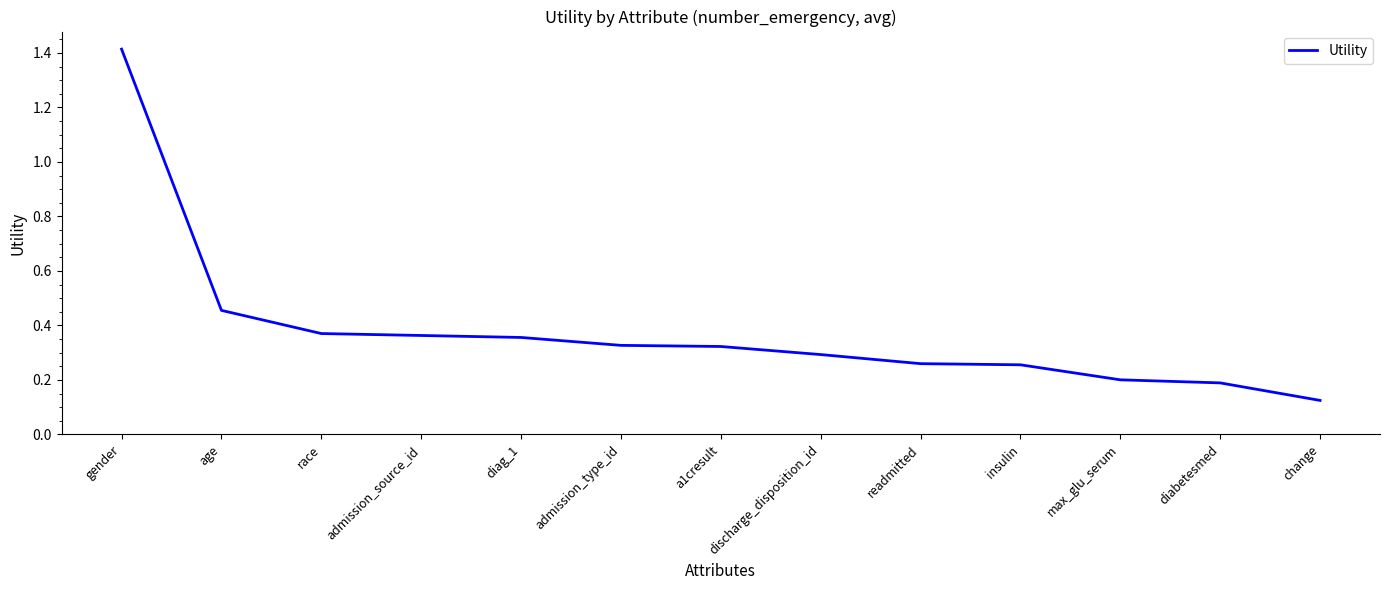

What is the greatest value displayed?

1.4